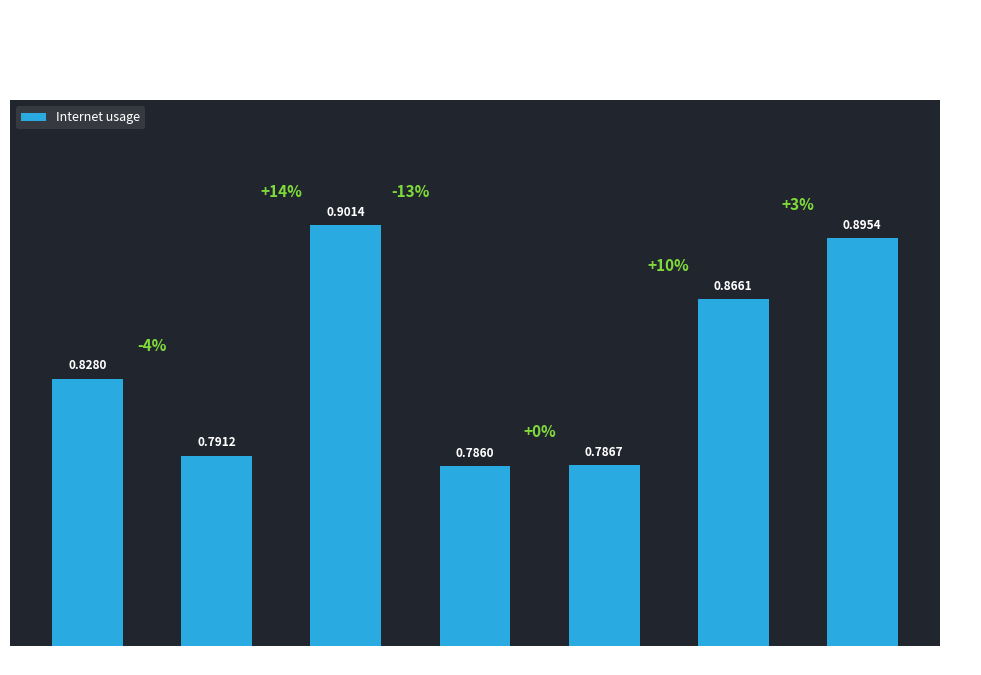

List the labels in order of value, largest first.

259582, 838134, 1023141, 1087531, 706472, 279253, 1231339